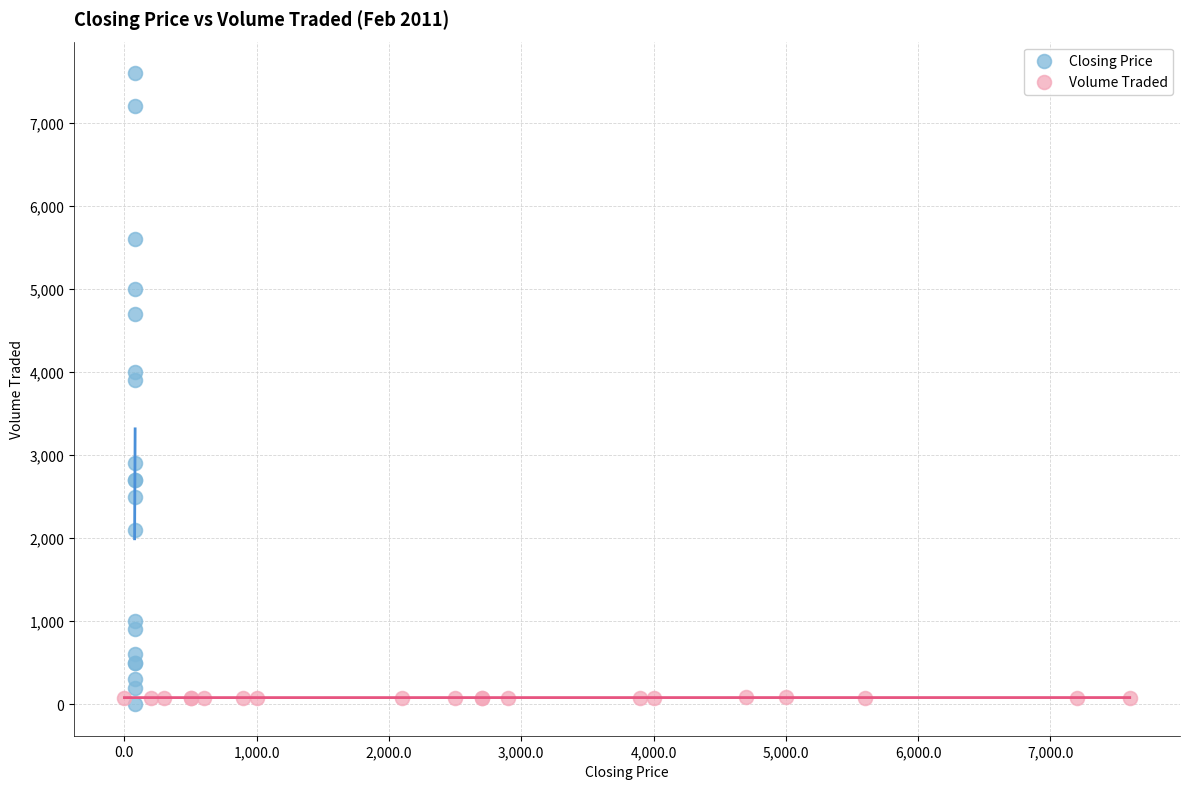

Which series reaches the maximum Y coordinate?

Closing Price